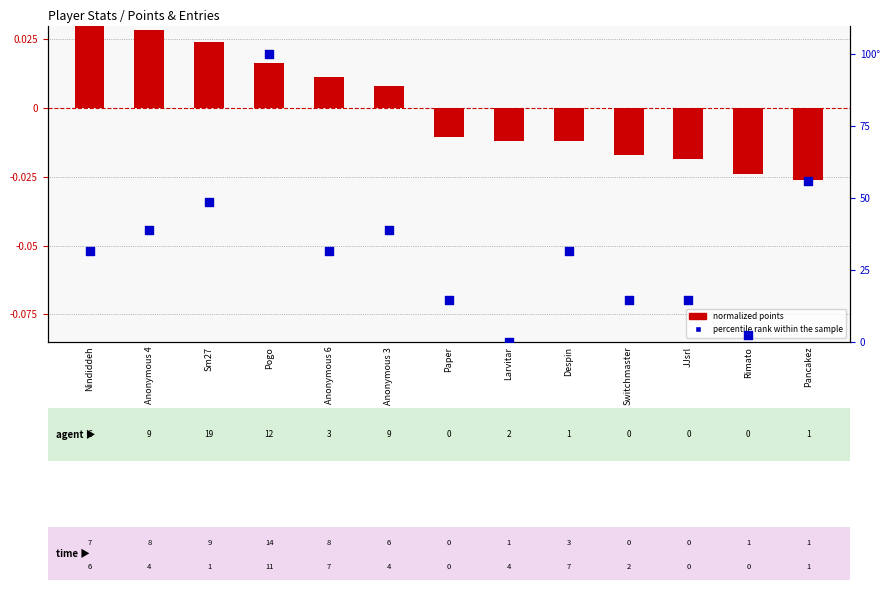

Is the value of percentile rank within the sample at JJsrl greater than the value of normalized points at Pancakez?

Yes